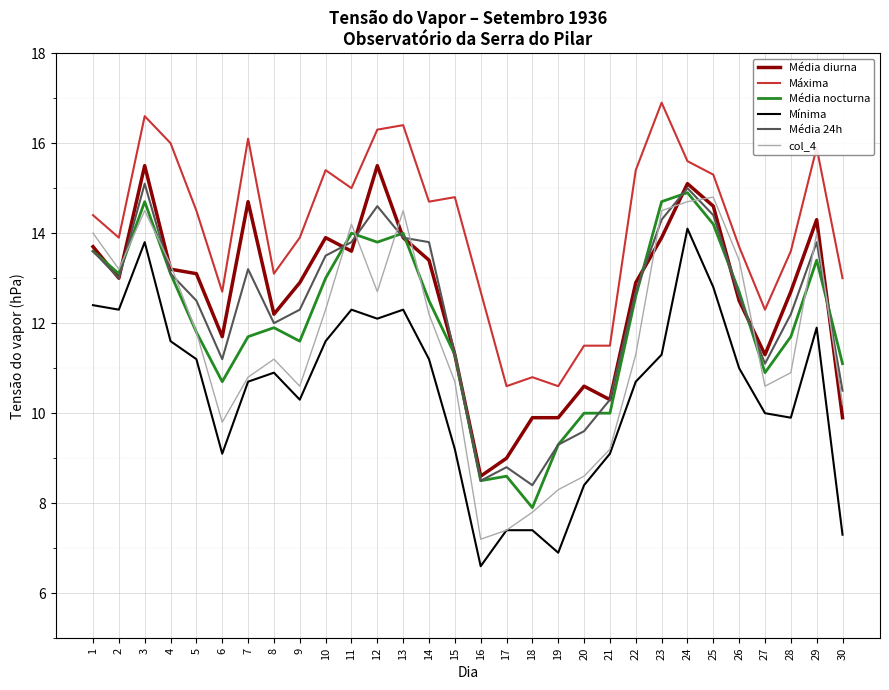

What is the approximate value of col_4 at 20?

8.6